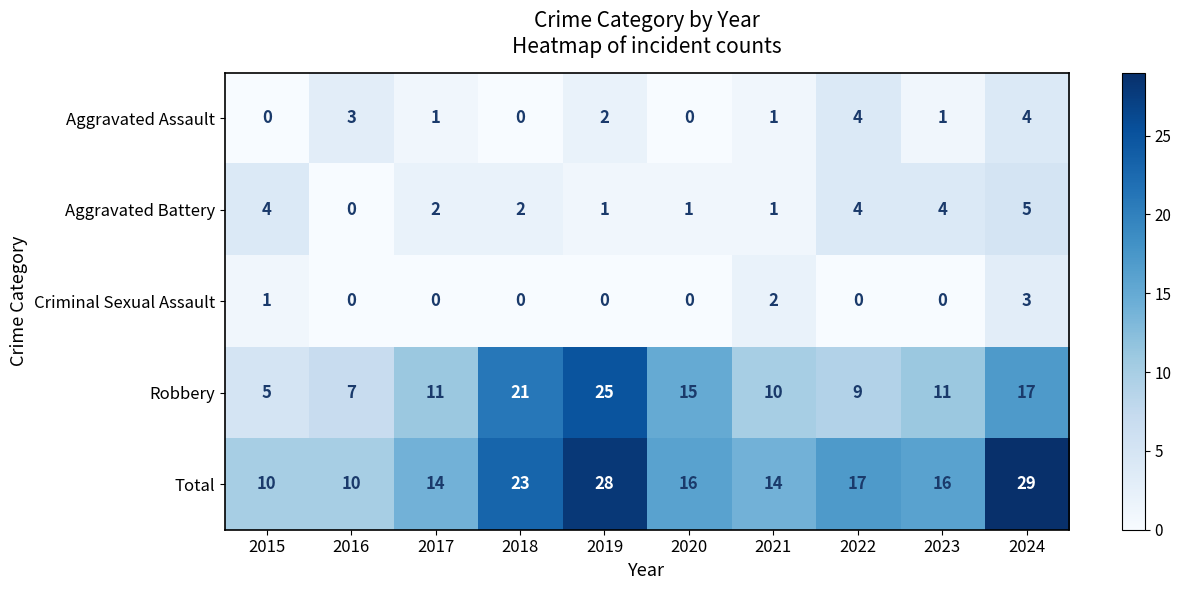

At how many categories does at least one series exceed 25?

2